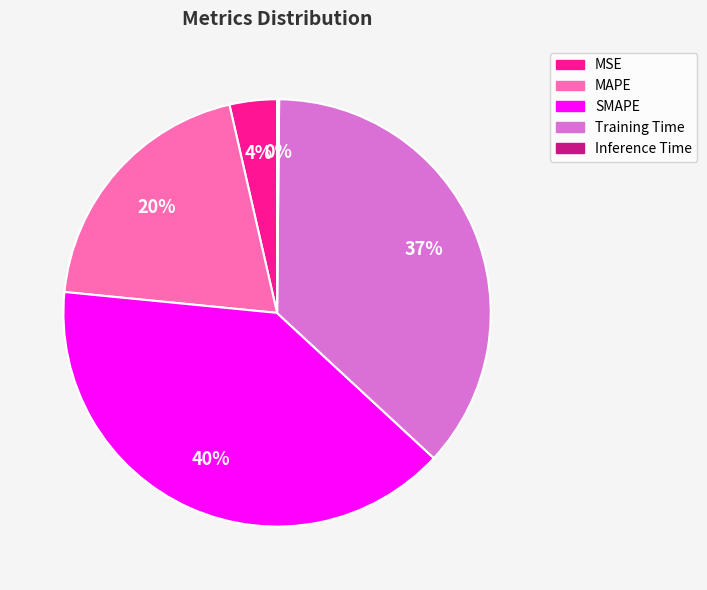

True or false: SMAPE accounts for 40% of the total.

True